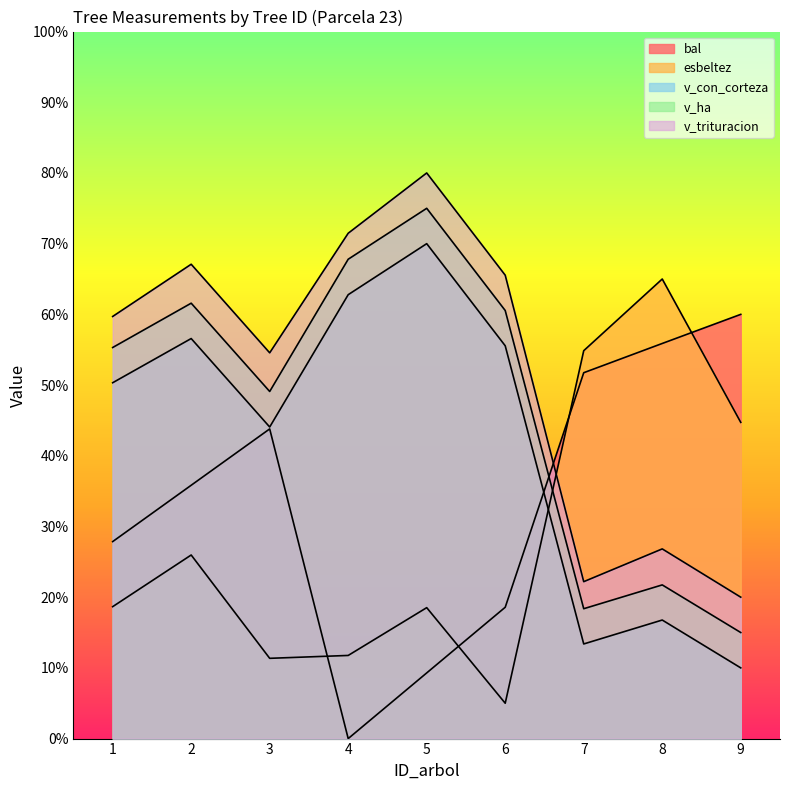

How many values in the v_con_corteza series exceed 50?

5